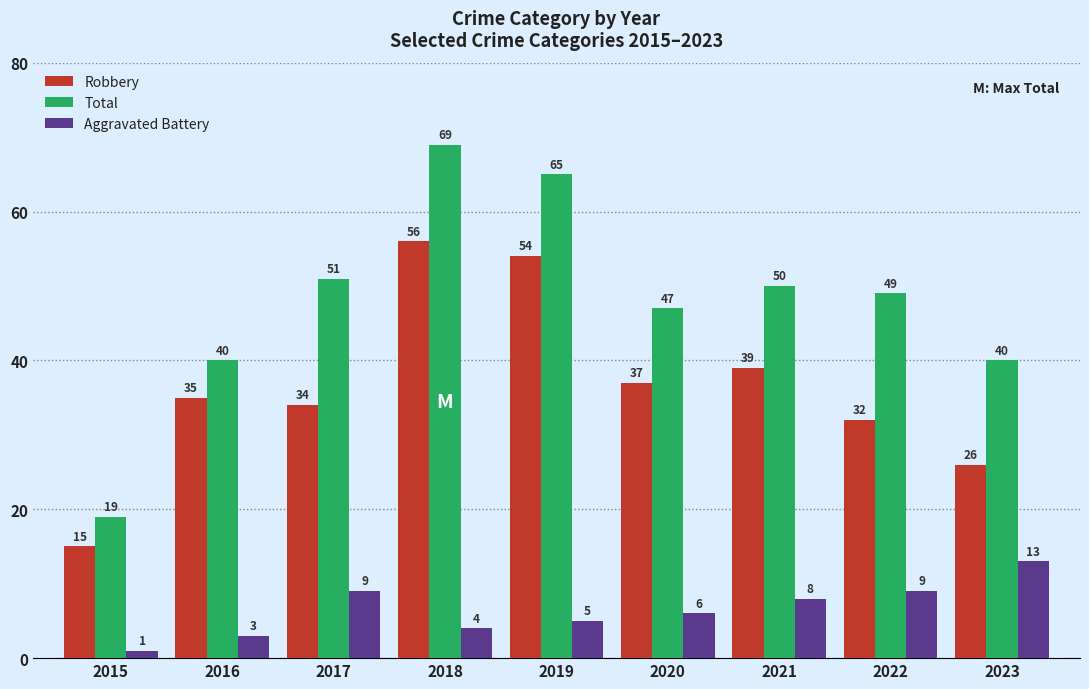

Which series changed the most between 2016 and 2017?

Total